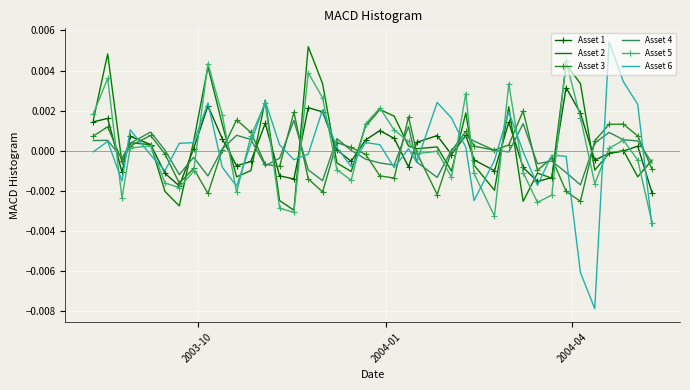

Which series has the largest total across all categories?

Asset 2